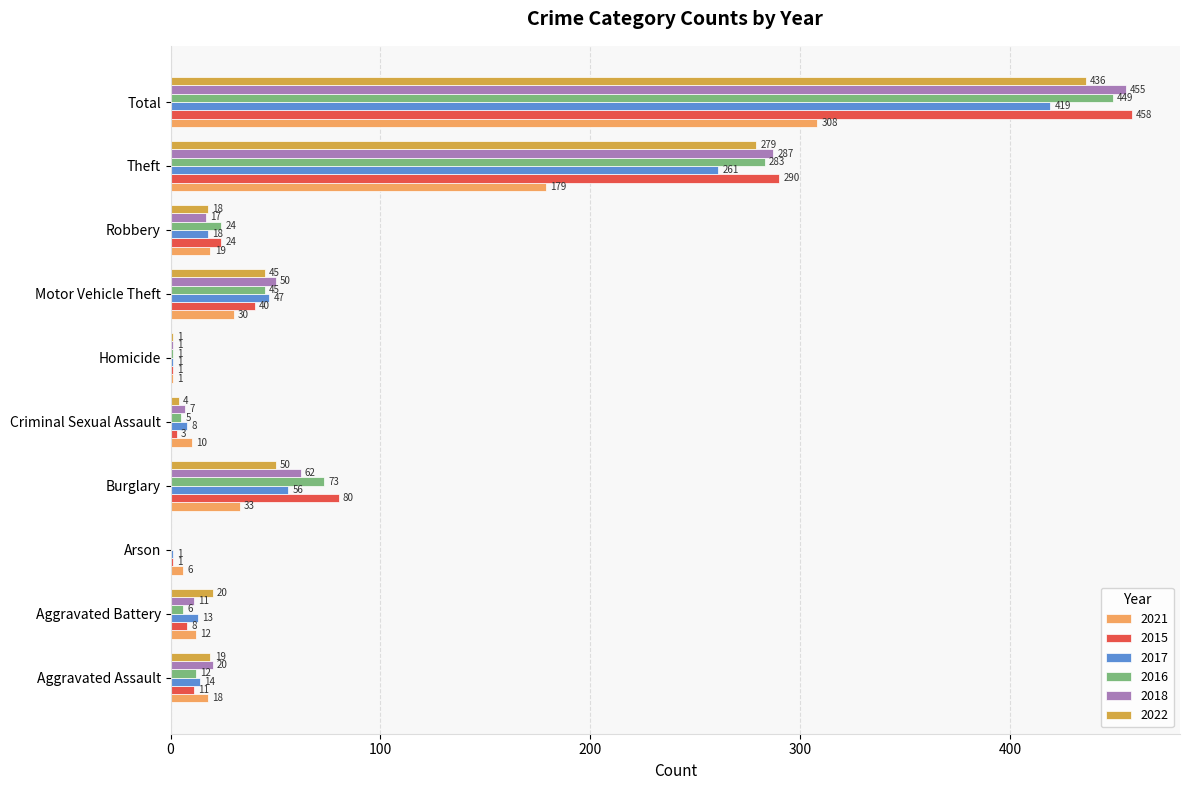

What is the average value of the 2022 series?

87